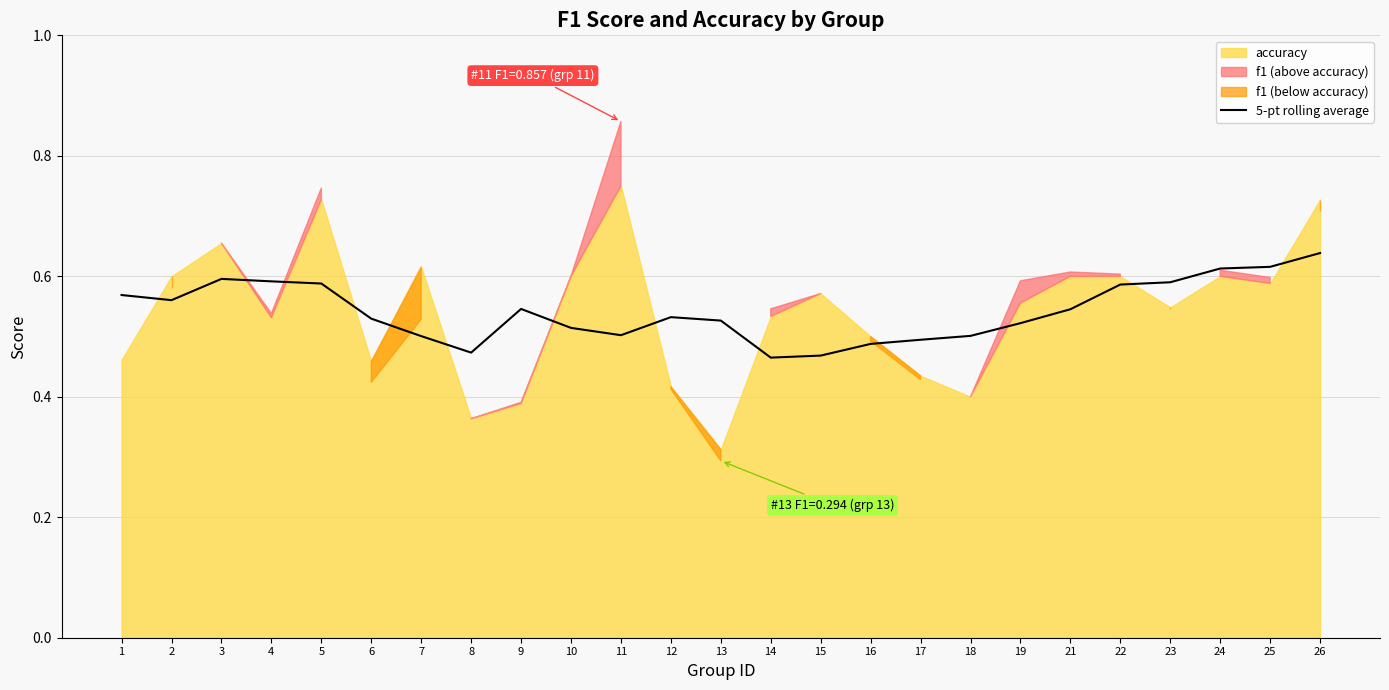

What is the value of the 6th point from the left?

0.5